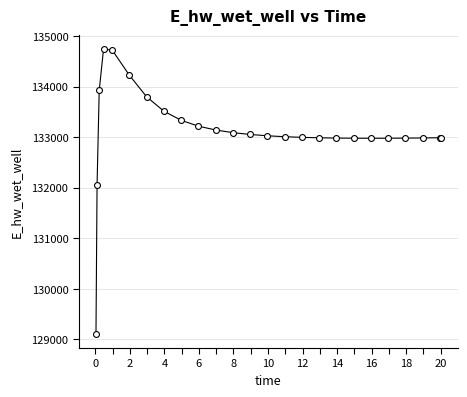

What Y value in the scatter plot is closest to 131923?

132045.9